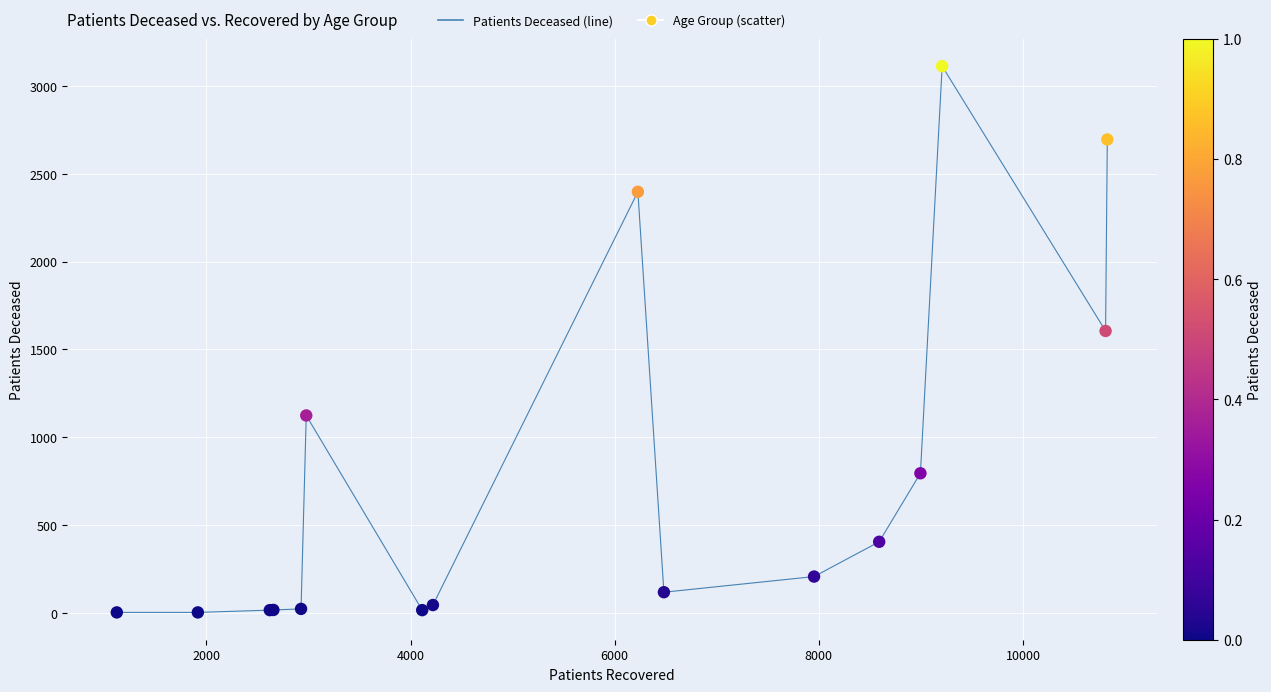

What is the difference between the maximum and minimum values?

3109